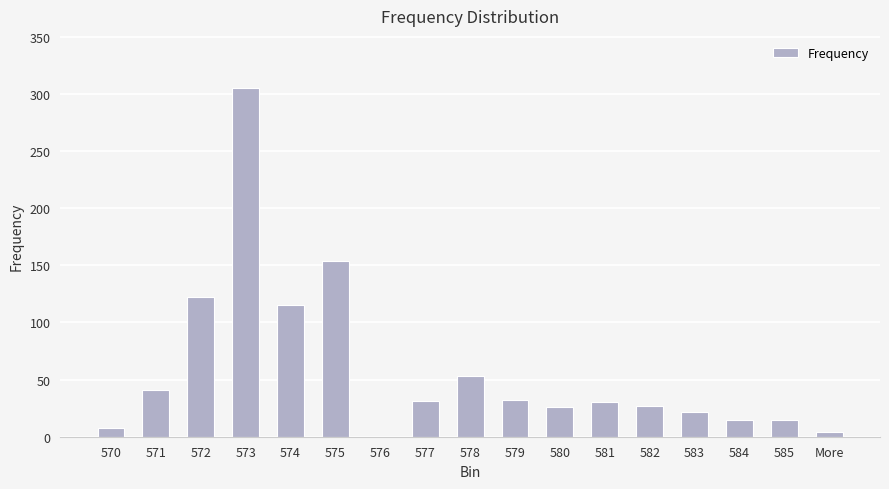

The chart shows a value of 26 at 580. True or false?

True